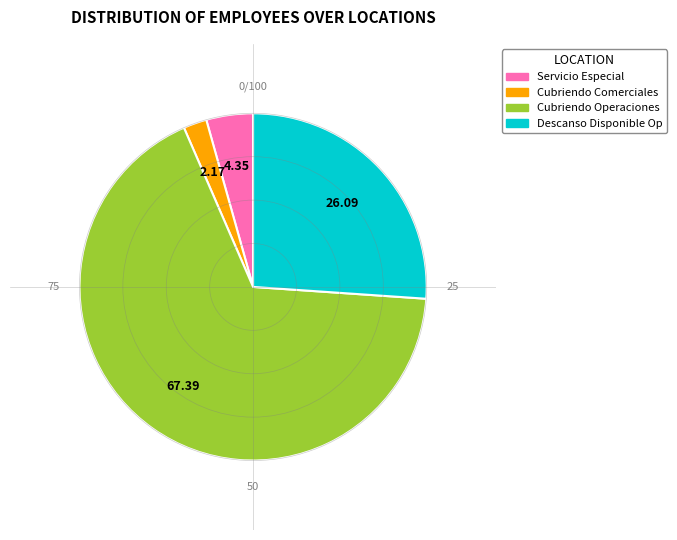

Is there any slice that represents more than half of the pie?

Yes